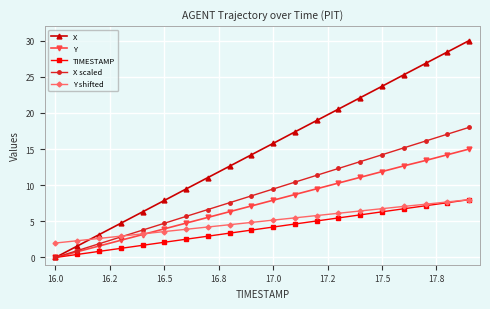

What is the maximum value for X scaled?

18.0